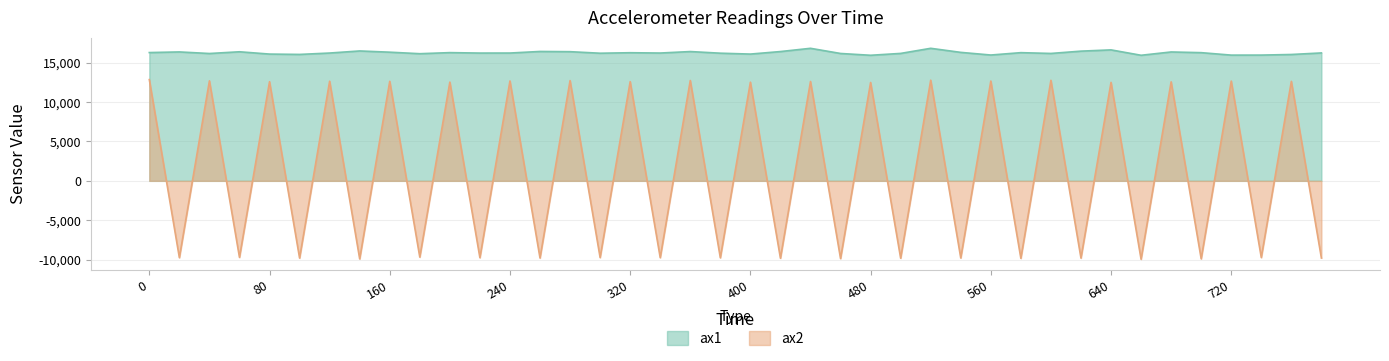

What is the sum of the values at 340 and 460?

32376